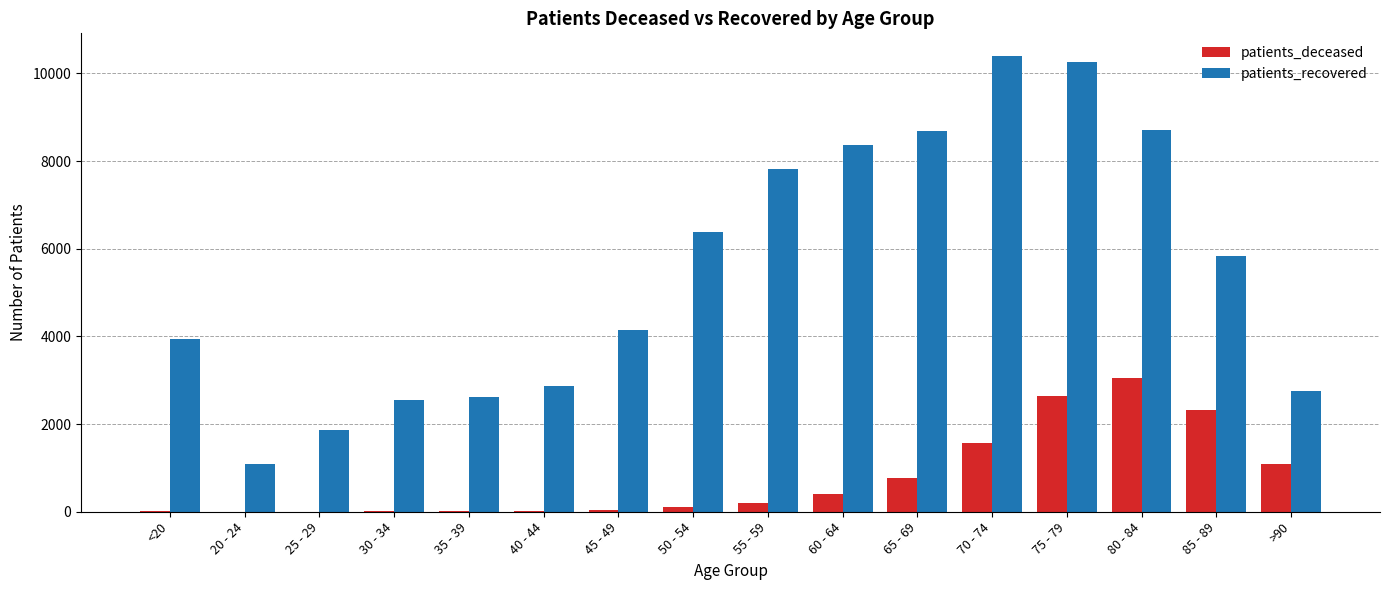

Which series has the largest total across all categories?

patients_recovered